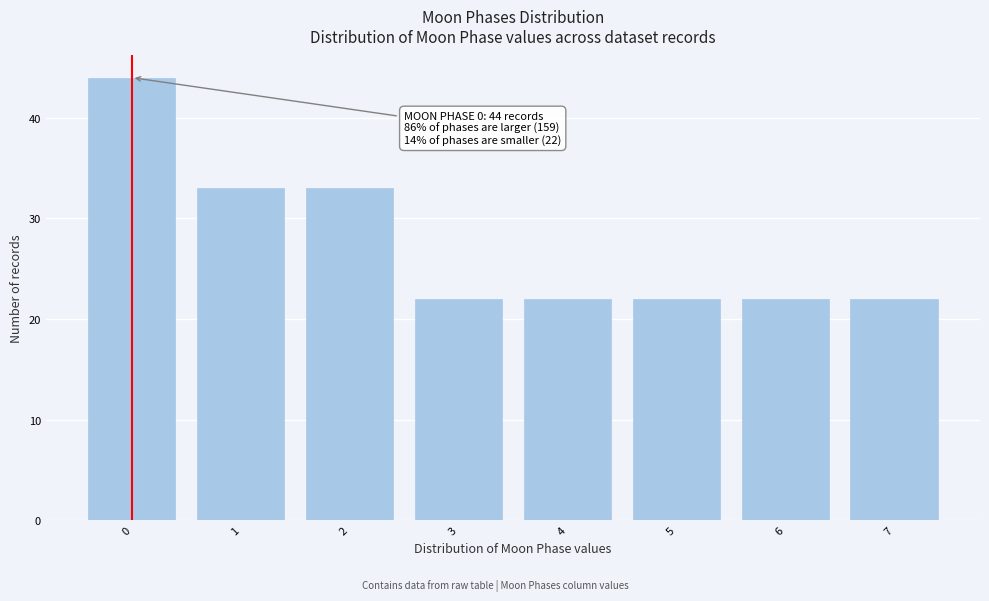

Reading right to left, extract all data points from this chart.

22	22	22	22	22	33	33	44